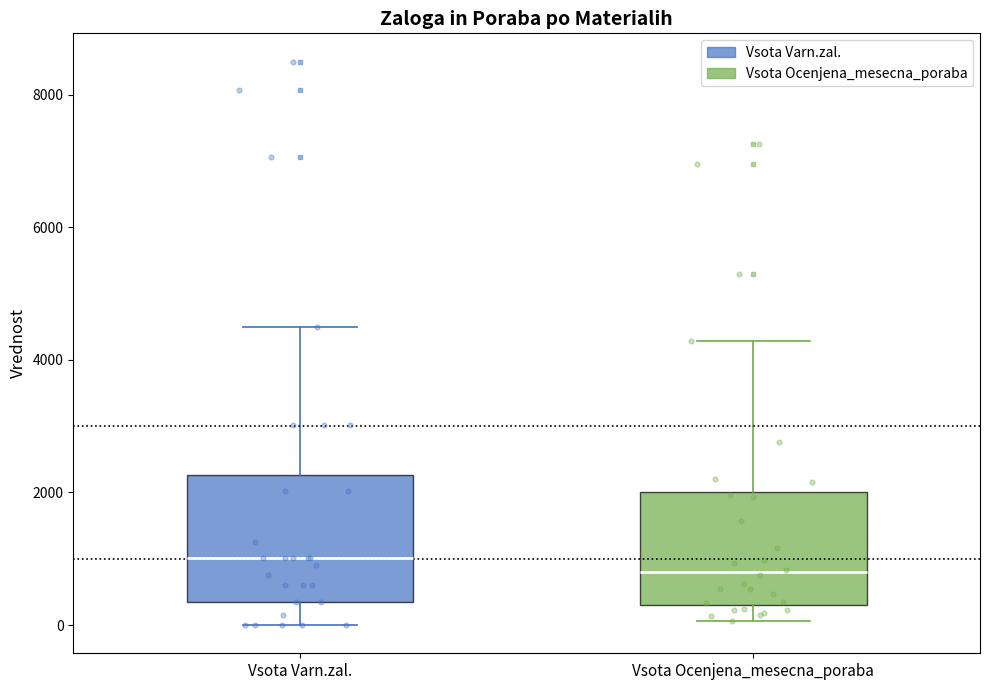

Reading left to right, read every box against the y-axis: the position of its median line, the range the box covers, and the ends of its whiskers. The values are not printed on the chart, so give them approximately, as read against the axis.

Vsota Varn.zal.: median 1000, box 400 to 2200, whiskers 0 to 4600
Vsota Ocenjena_mesecna_poraba: median 800, box 400 to 2000, whiskers 0 to 4200